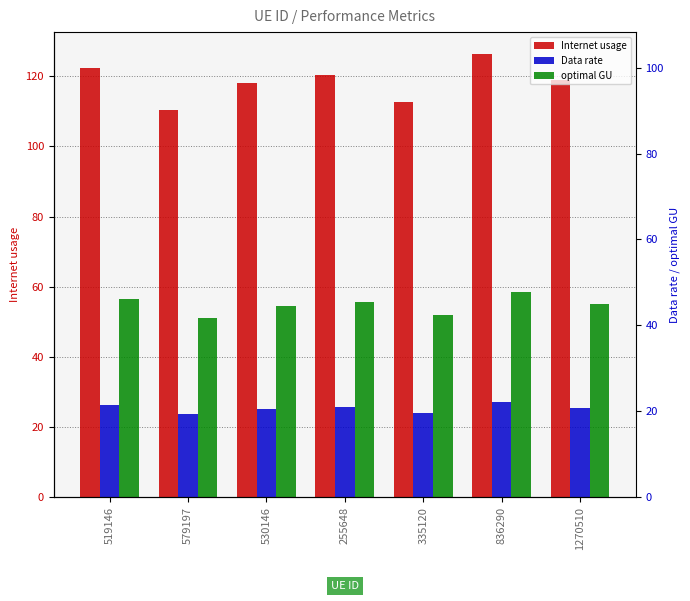

What is the average value of the Internet usage series?

118.4